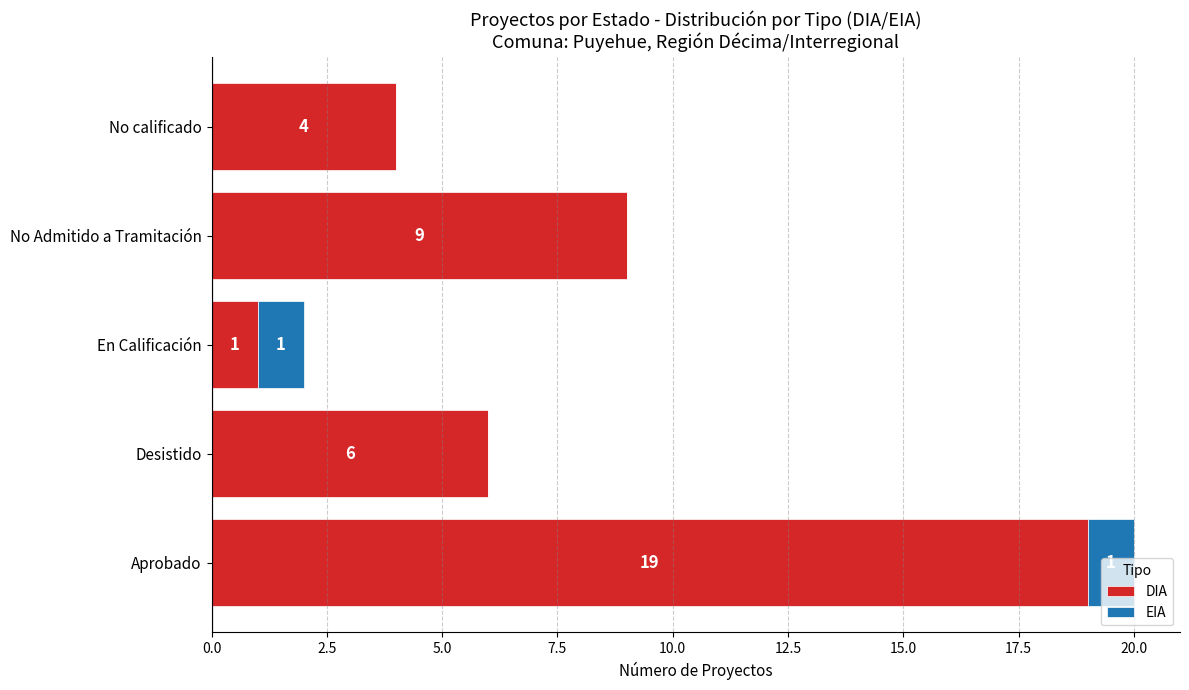

What is the sum of the DIA values at No Admitido a Tramitación and Desistido?

15